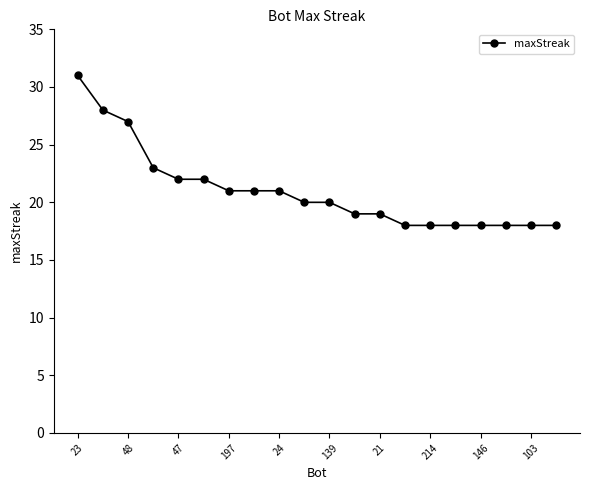

What is the difference between the second highest and second lowest values?

10